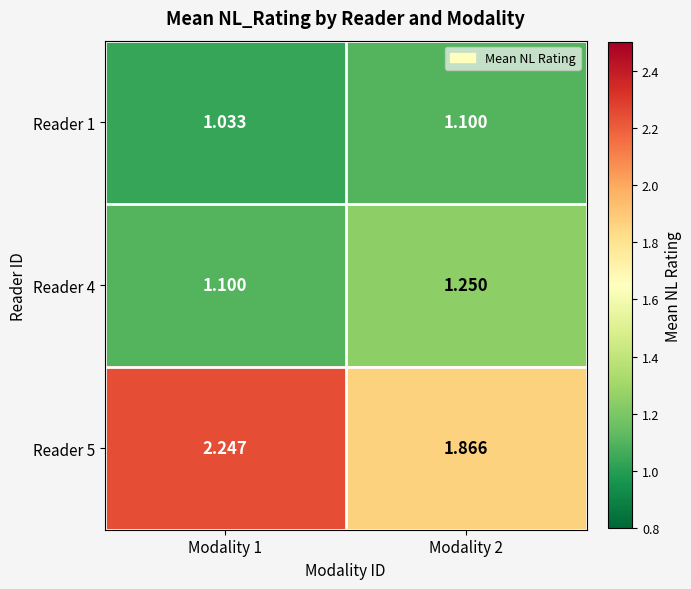

Is the value of Reader 5 at Modality 2 greater than the value of Reader 4 at Modality 2?

Yes